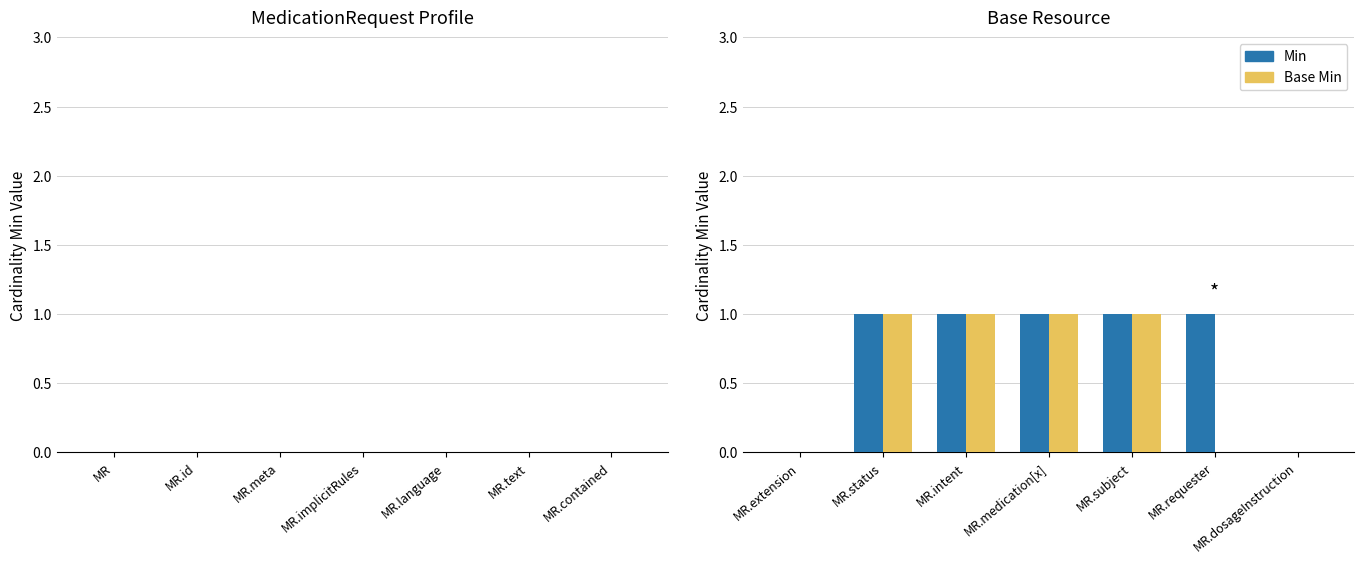

True or false: Min has a value of 1 at MR.intent.

True